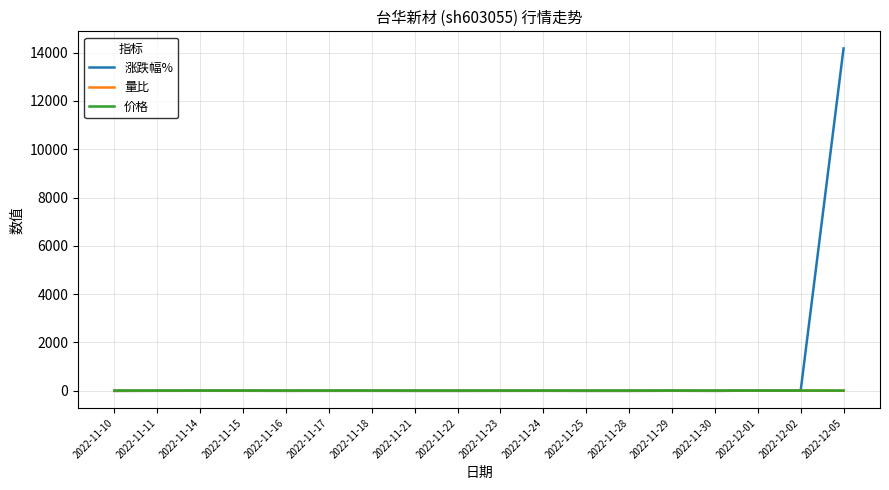

What is the difference between the second highest and second lowest values in the 涨跌幅% series?

12.8